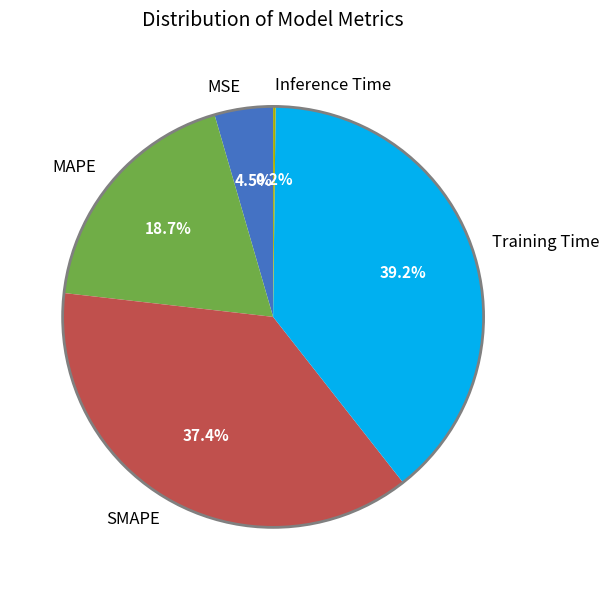

Which category has the biggest portion of the pie?

Training Time